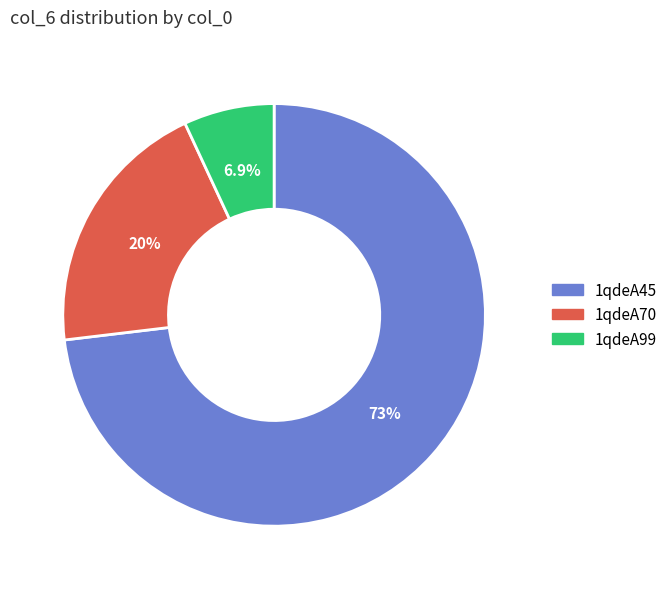

To the nearest percent, what portion does 1qdeA45 represent?

73%